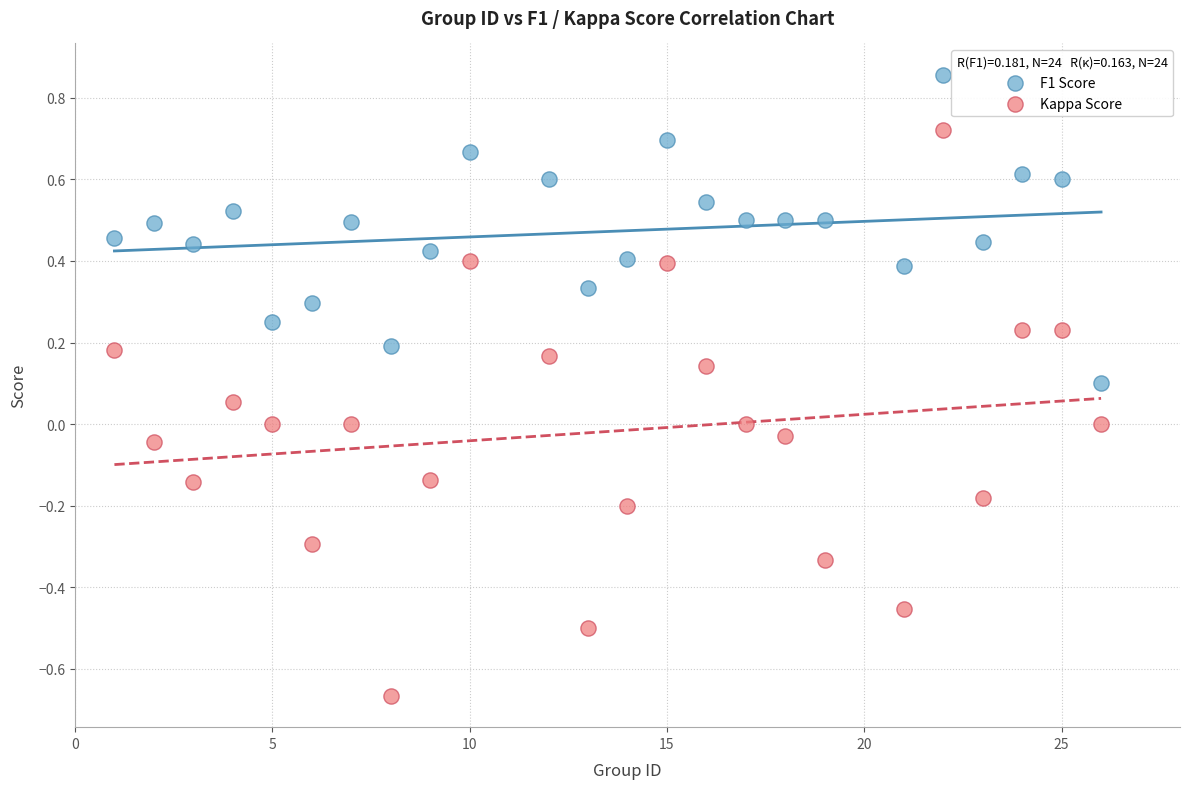

Which series reaches the minimum Y coordinate?

Kappa Score